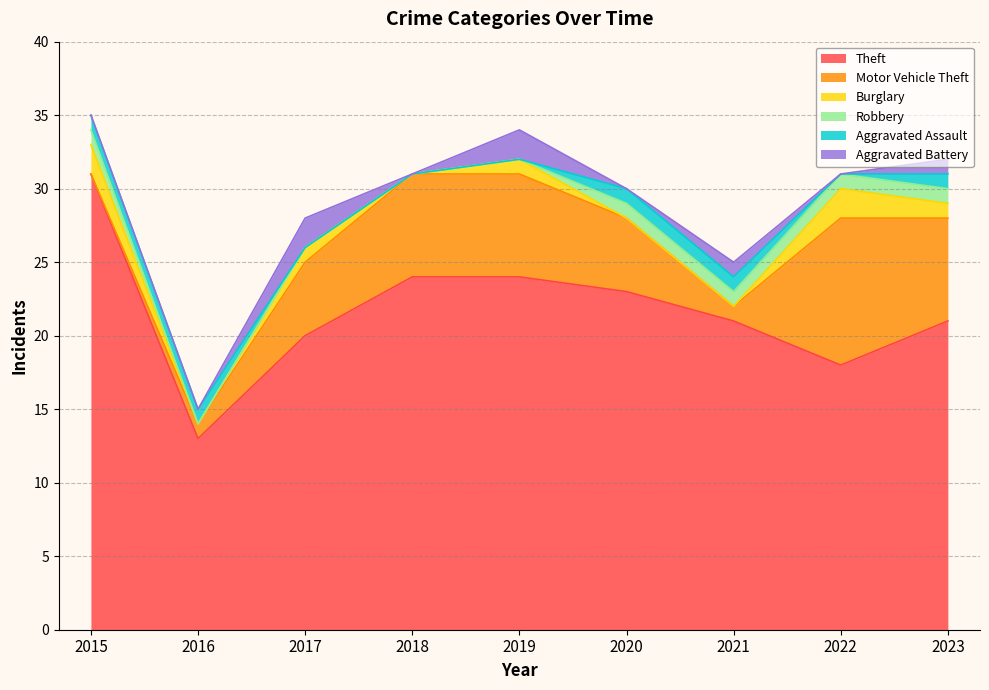

What is the total value across all series at 2019?

34